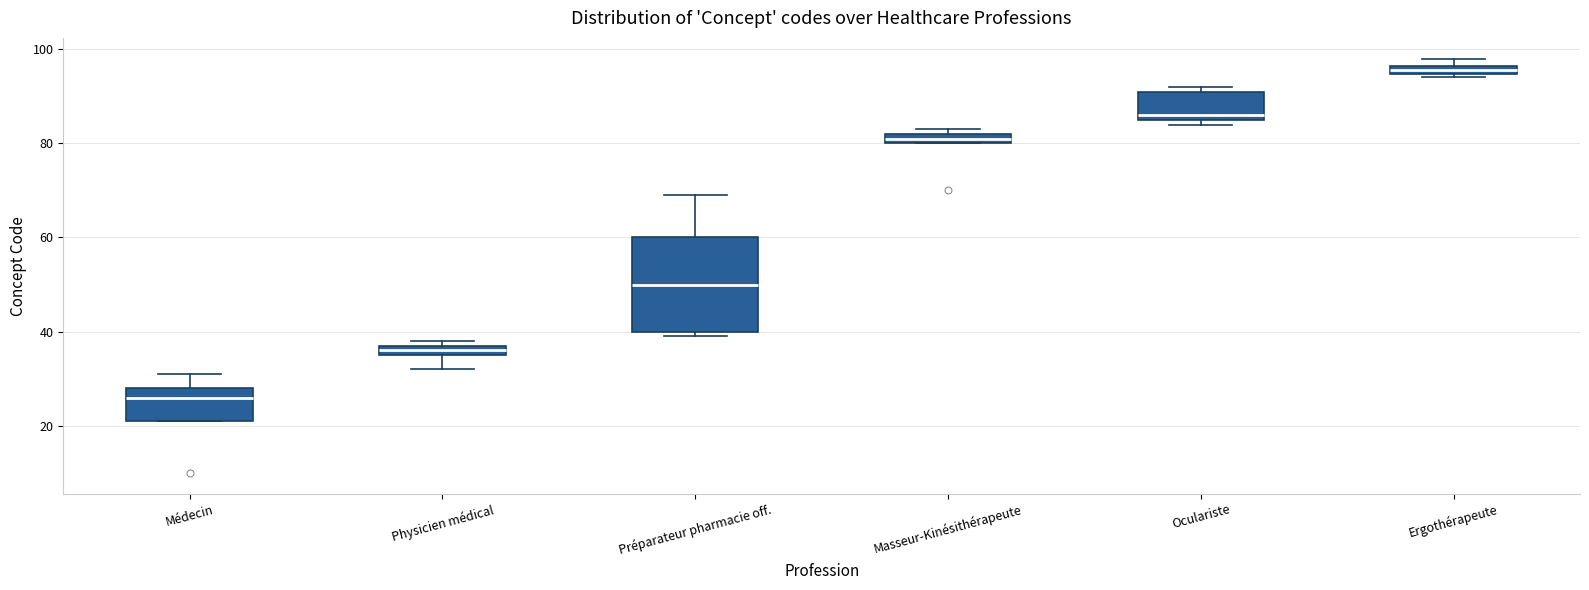

Which box's median line is the lowest?

Médecin